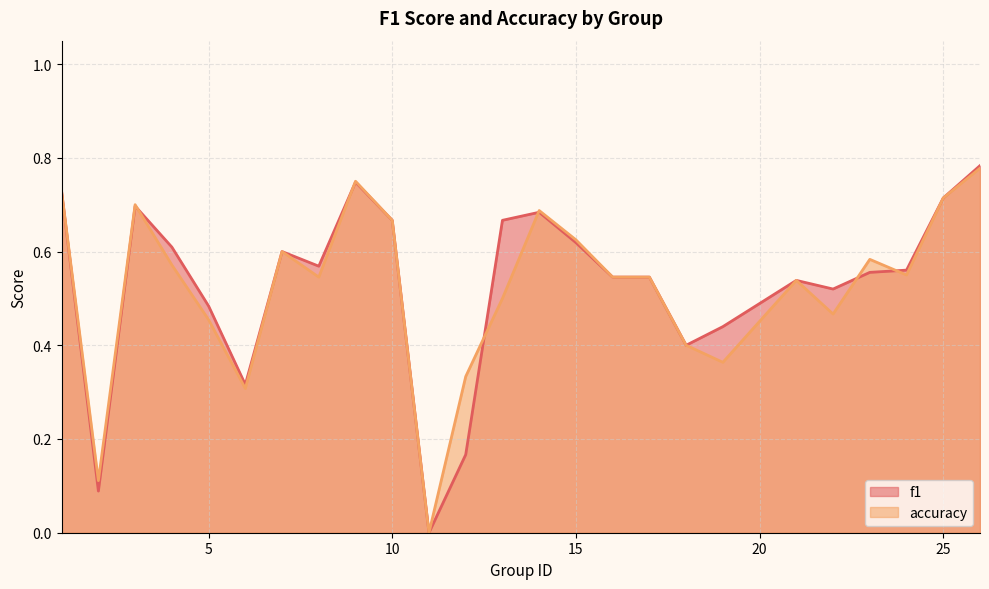

Is it true that f1 equals 0.4 at 19?

True